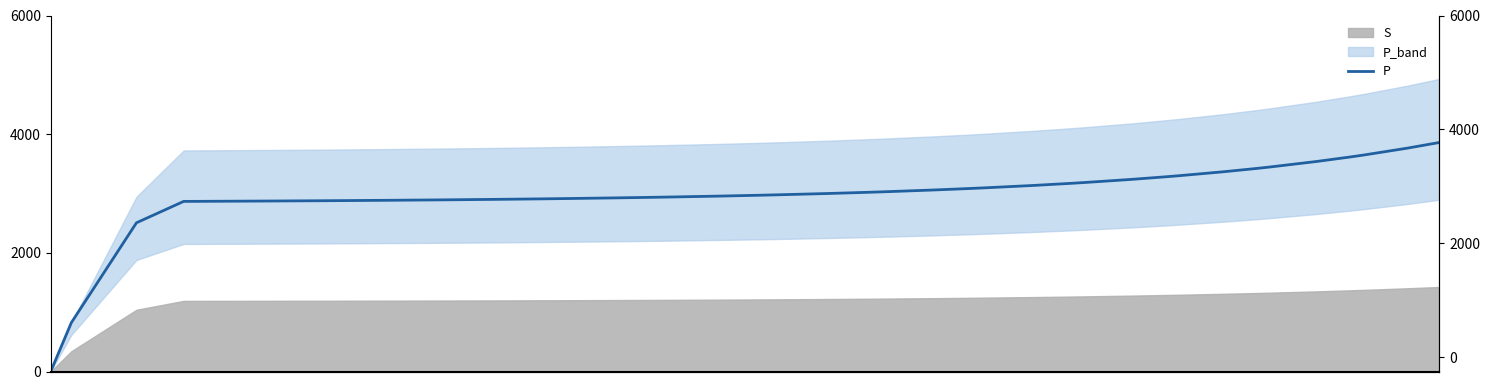

How many data points are above 3000?

20